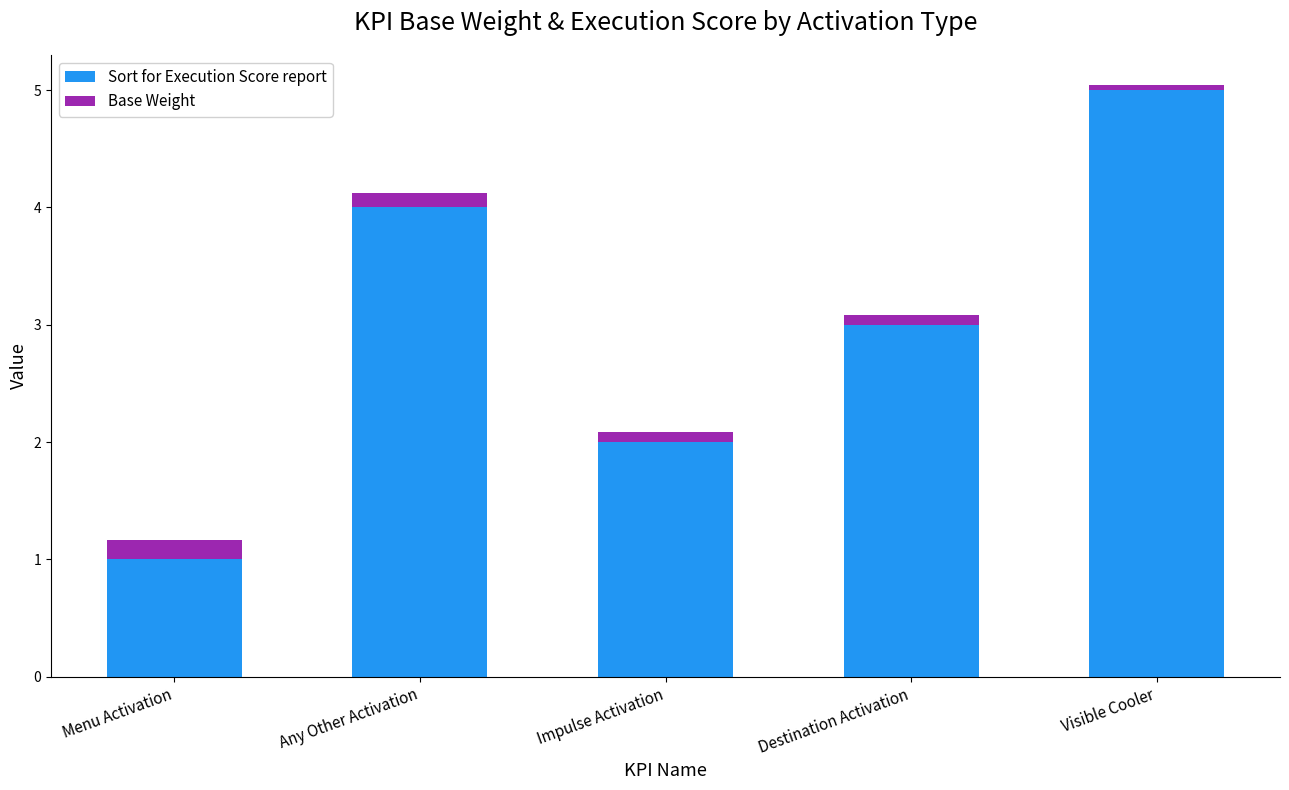

List the labels in order of Sort for Execution Score report value, smallest first.

Menu Activation, Impulse Activation, Destination Activation, Any Other Activation, Visible Cooler